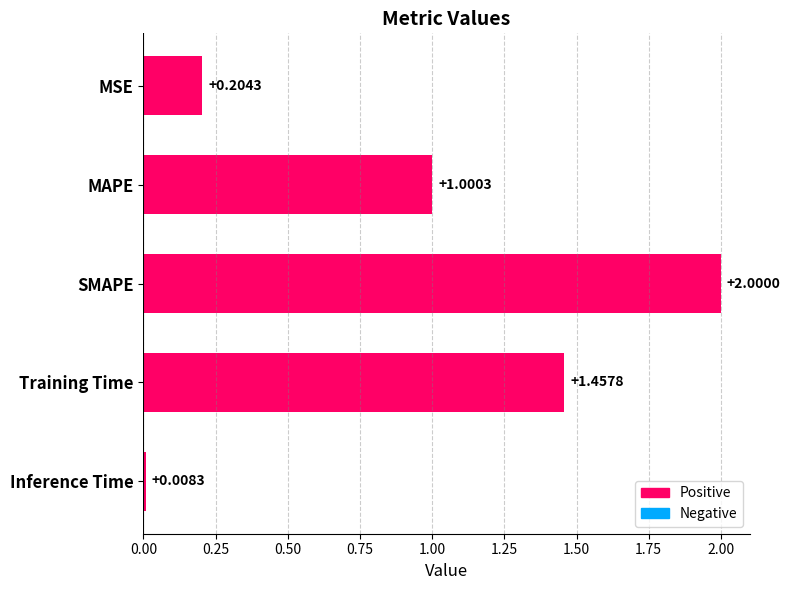

How many bars are there in total?

5